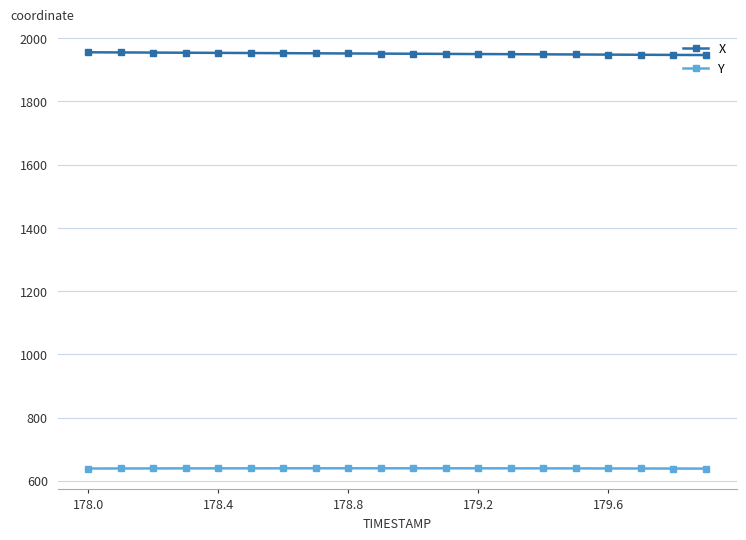

What is the greatest value displayed?

1955.6